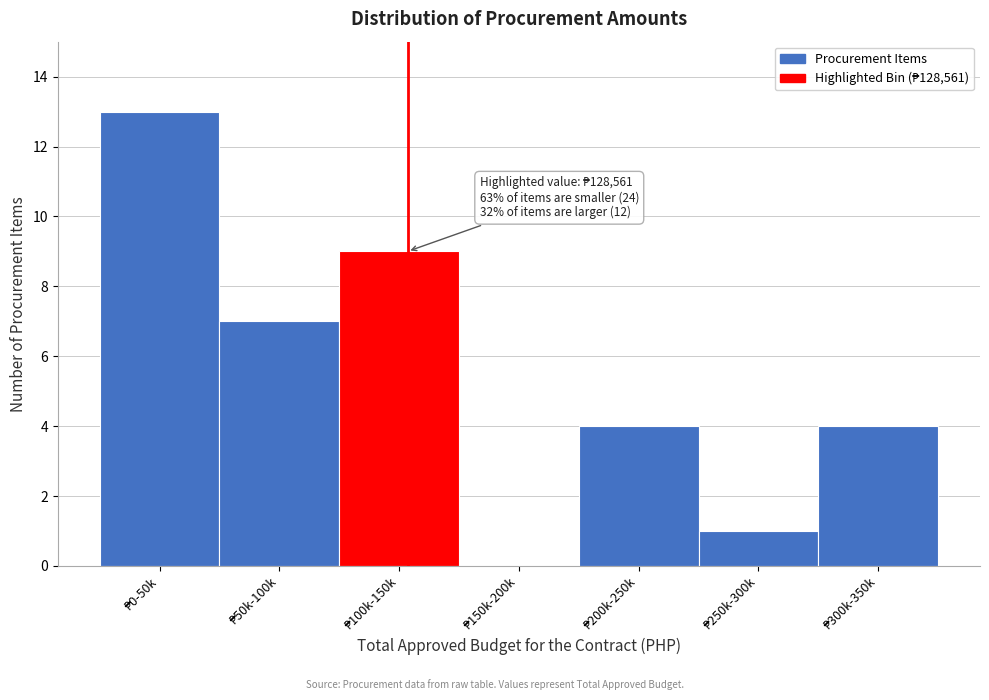

What is the greatest value displayed?

13